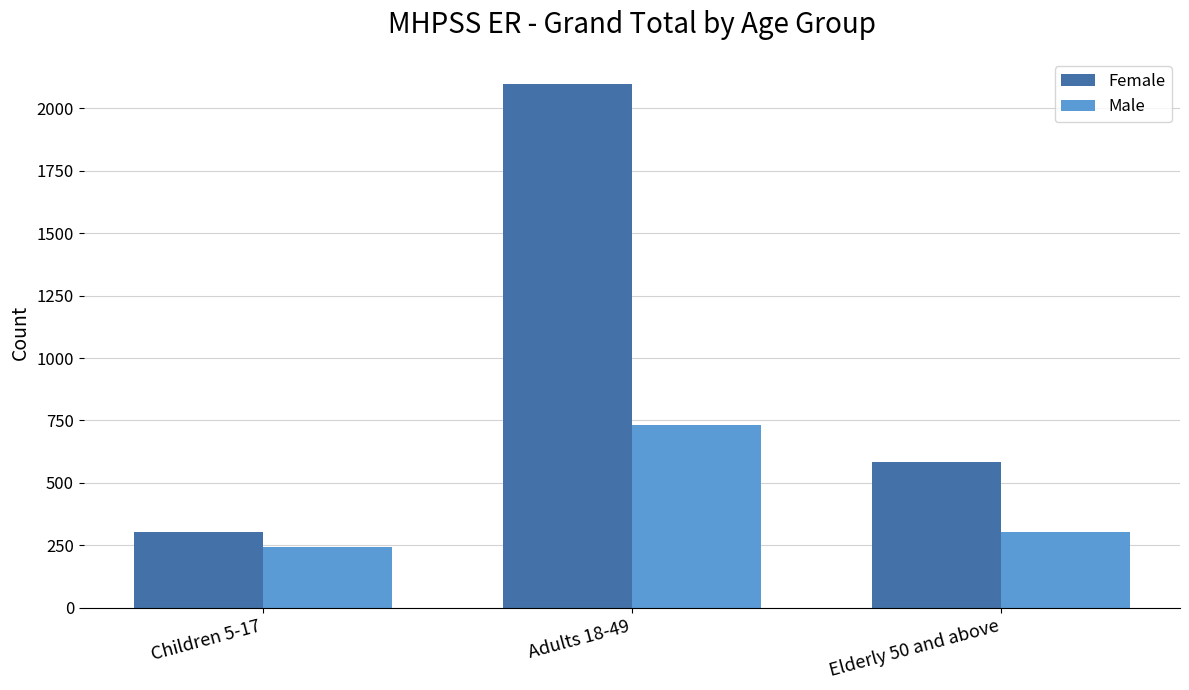

How many values in the Female series are below 583?

1